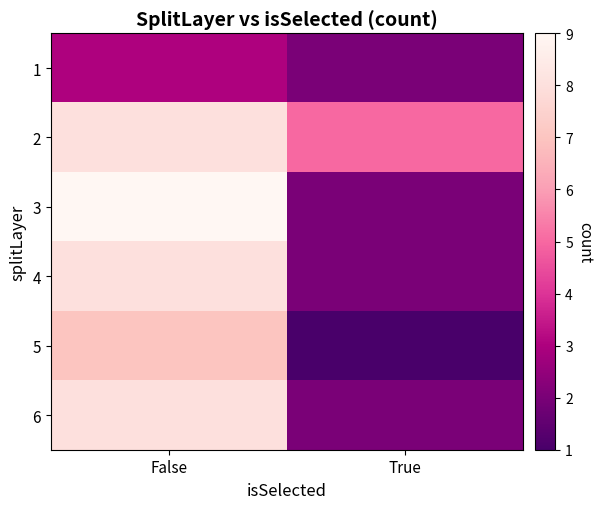

Which series has the widest spread of values?

3